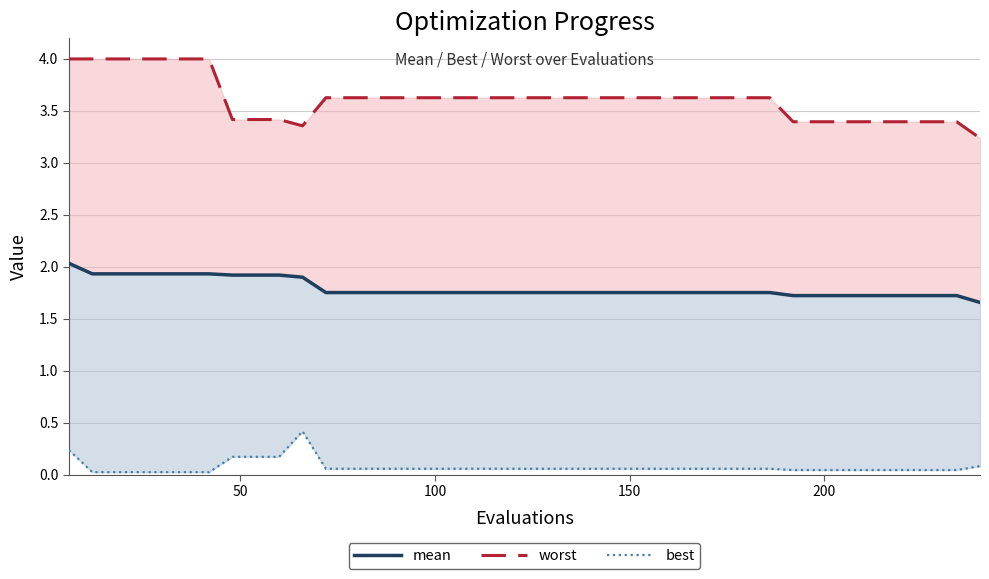

What are all the series names shown in the legend?

mean, worst, best